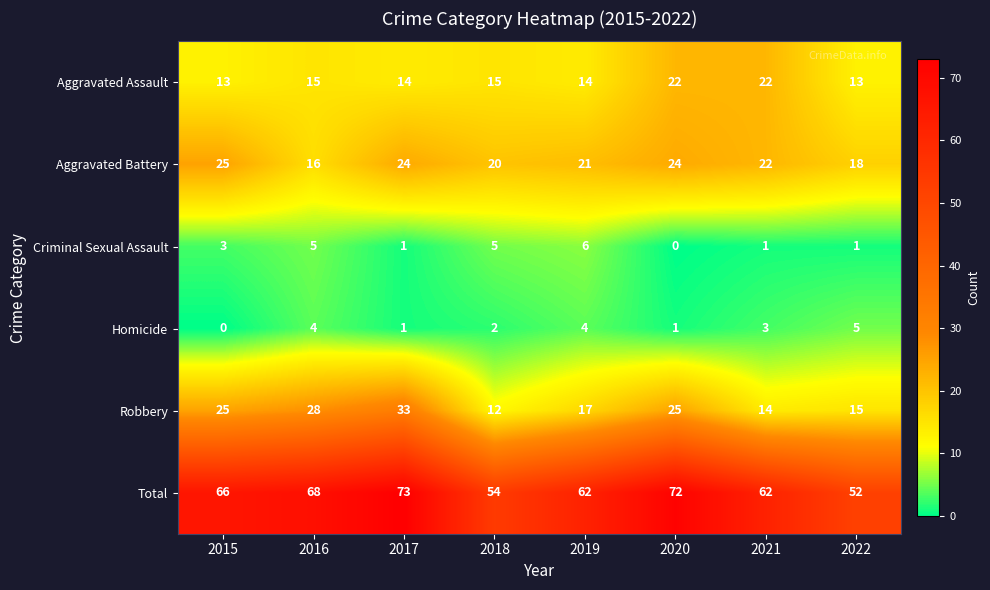

Between 2019 and 2022, which series saw the biggest shift?

Total